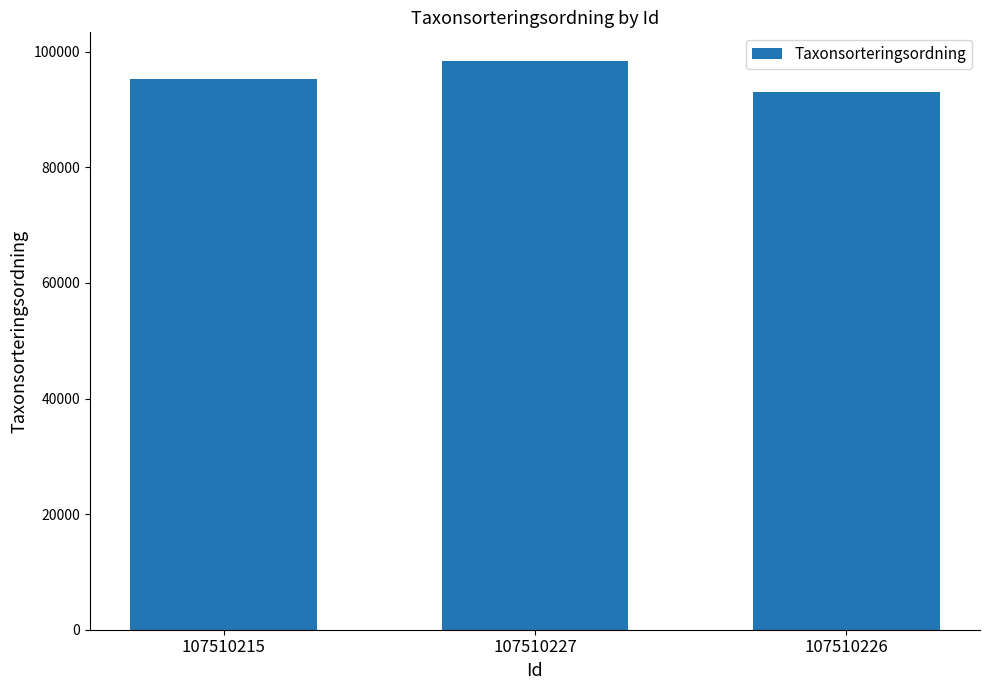

The value at 107510226 is 93056. True or false?

True